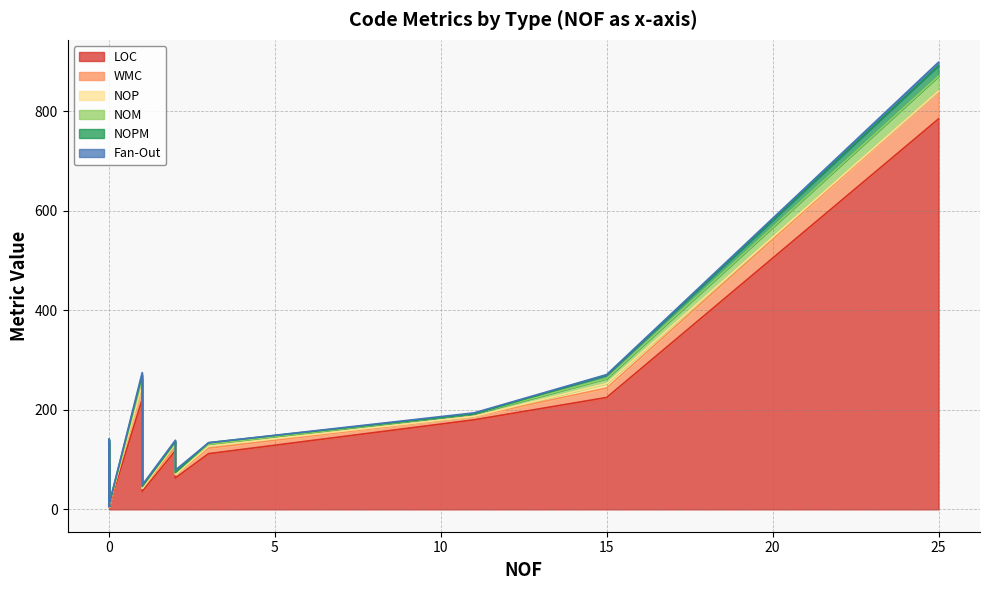

How many lines are shown in the chart?

6